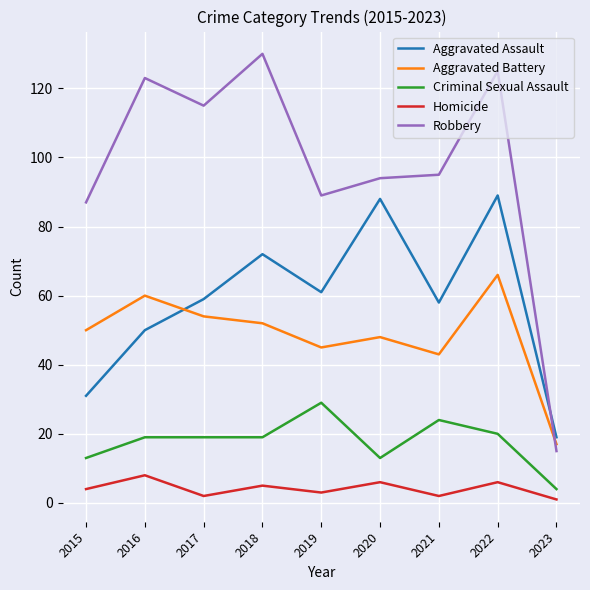

Is it true that Aggravated Assault equals 89 at 2022?

True